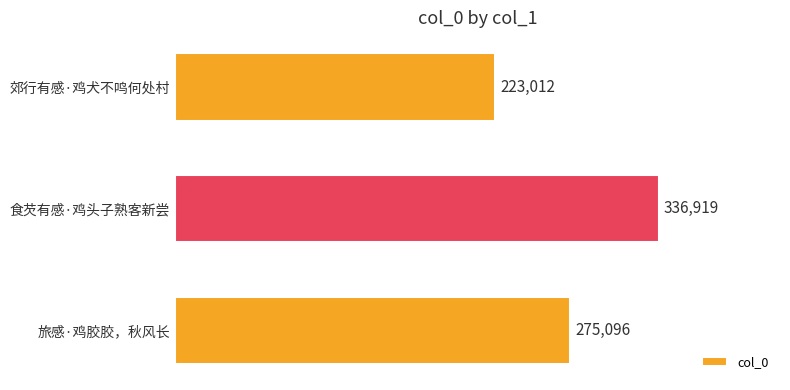

How many values are between 223012 and 336919?

3